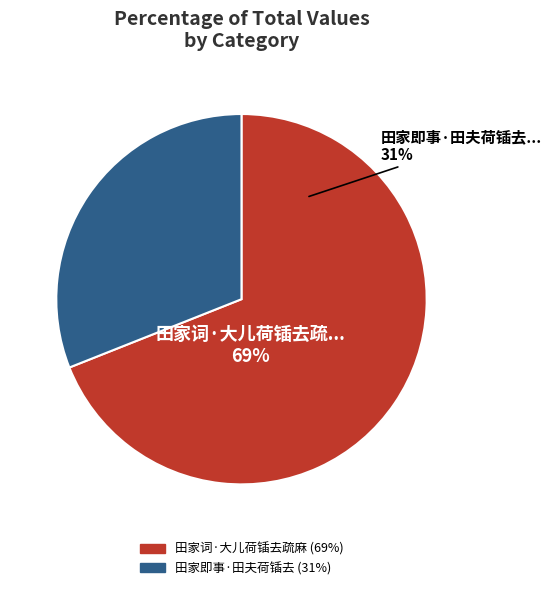

What is the total percentage of 田家即事·田夫荷锸去 and 田家词·大儿荷锸去疏麻?

100.0%